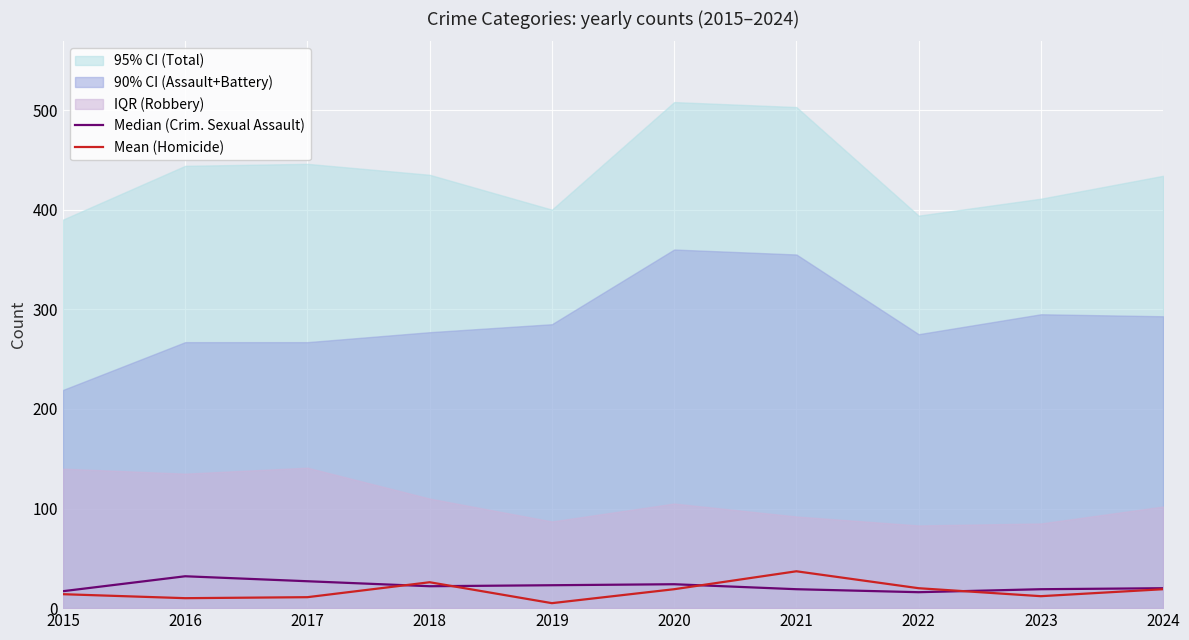

Rank the categories by Mean (Homicide) value from highest to lowest.

2021, 2018, 2022, 2020, 2024, 2015, 2023, 2017, 2016, 2019